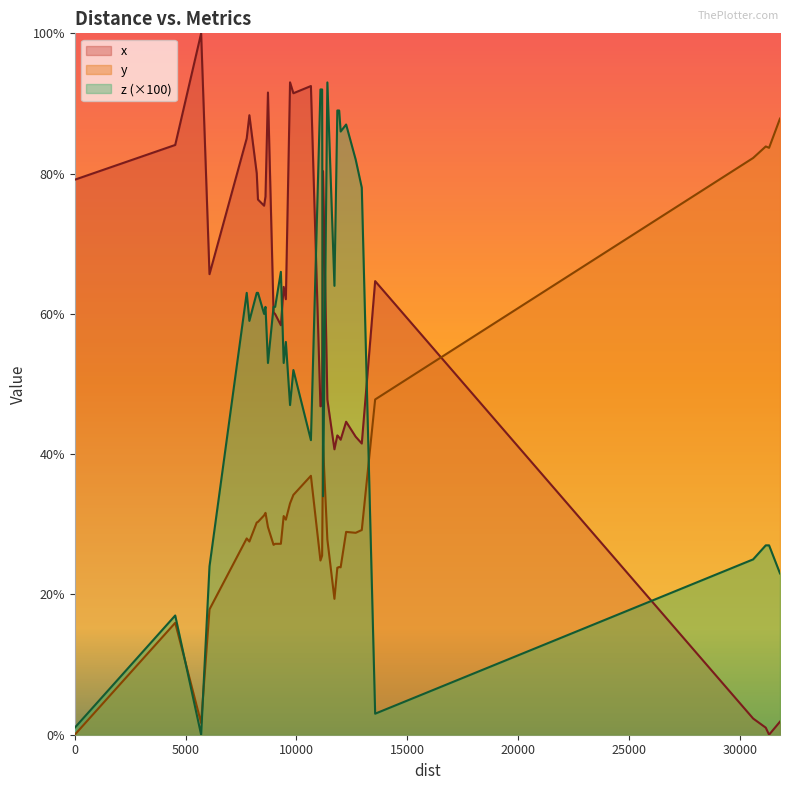

What is the sum of all x values?

2114.6